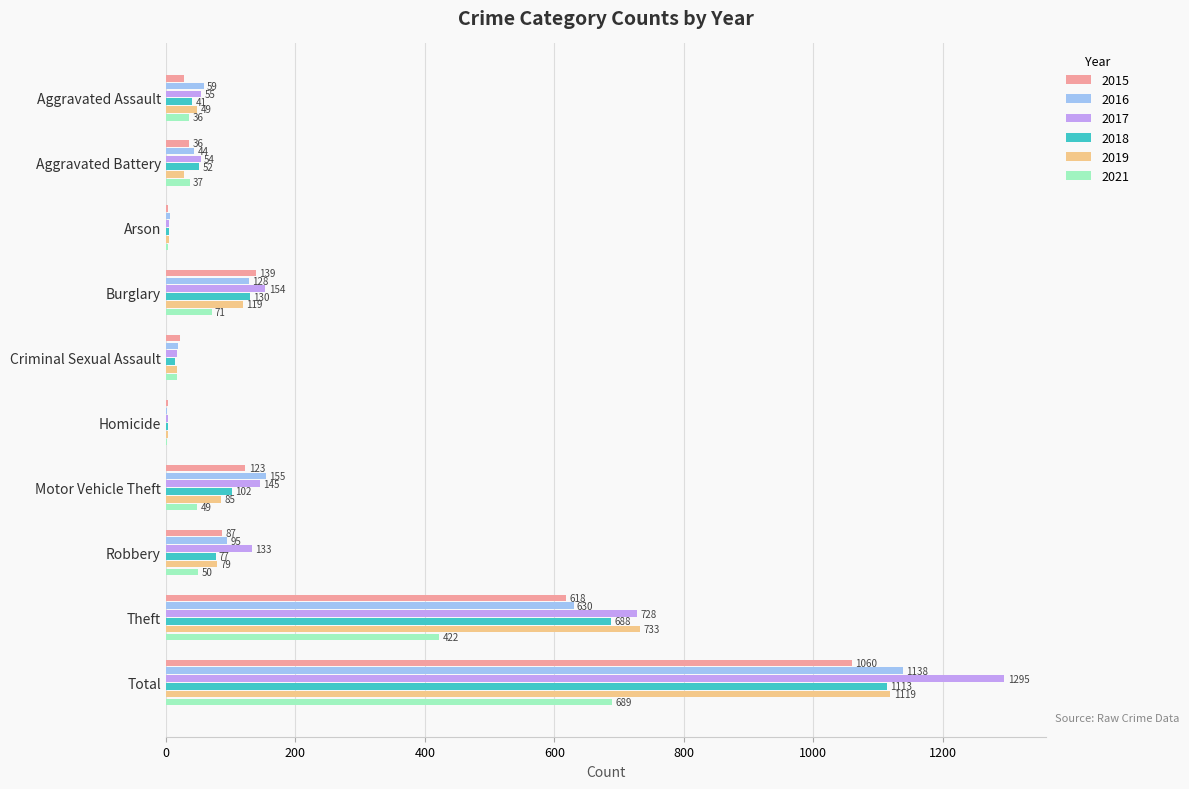

What is the sum of the 2015 values at Total and Theft?

1678